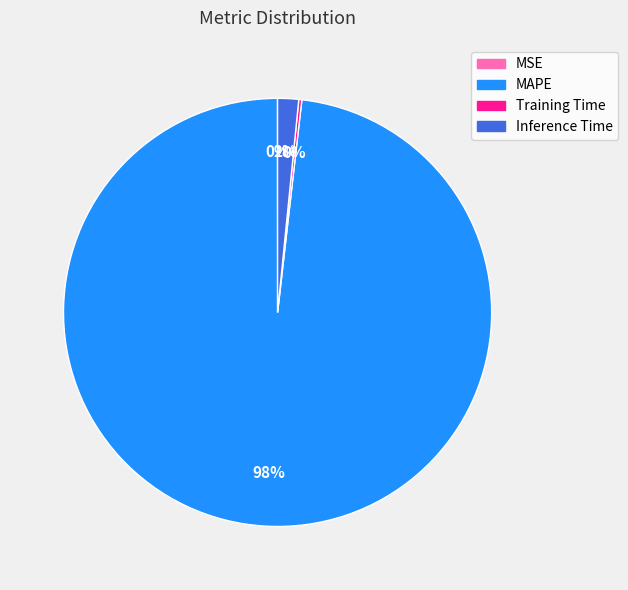

True or false: MAPE accounts for 88% of the total.

False